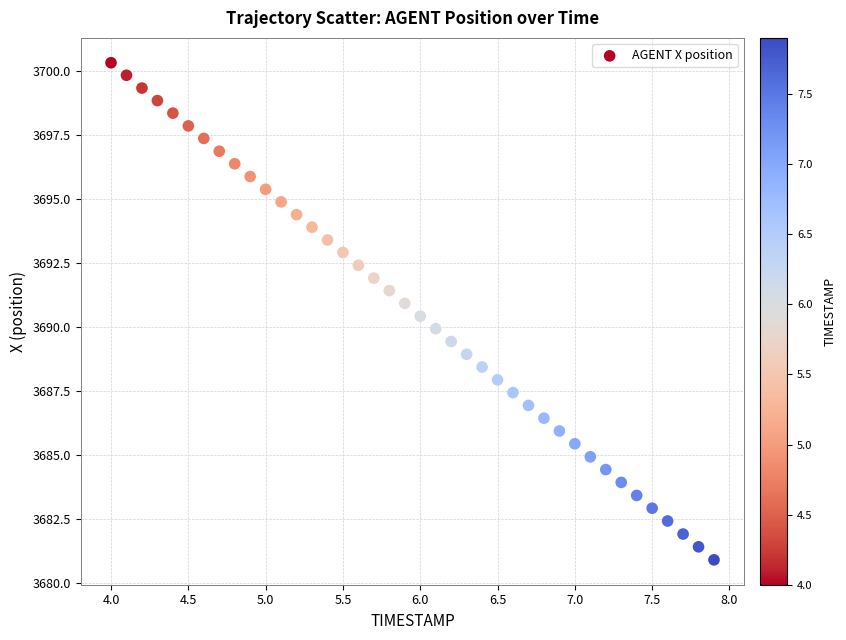

What is the range of X values (max minus min)?

3.9